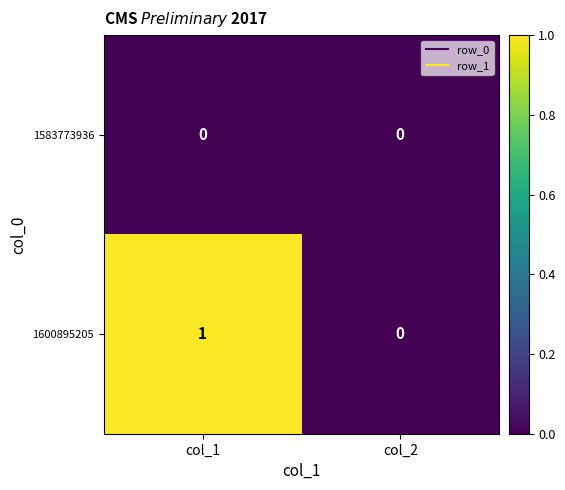

List the series in order of their overall mean, lowest first.

1583773936, 1600895205